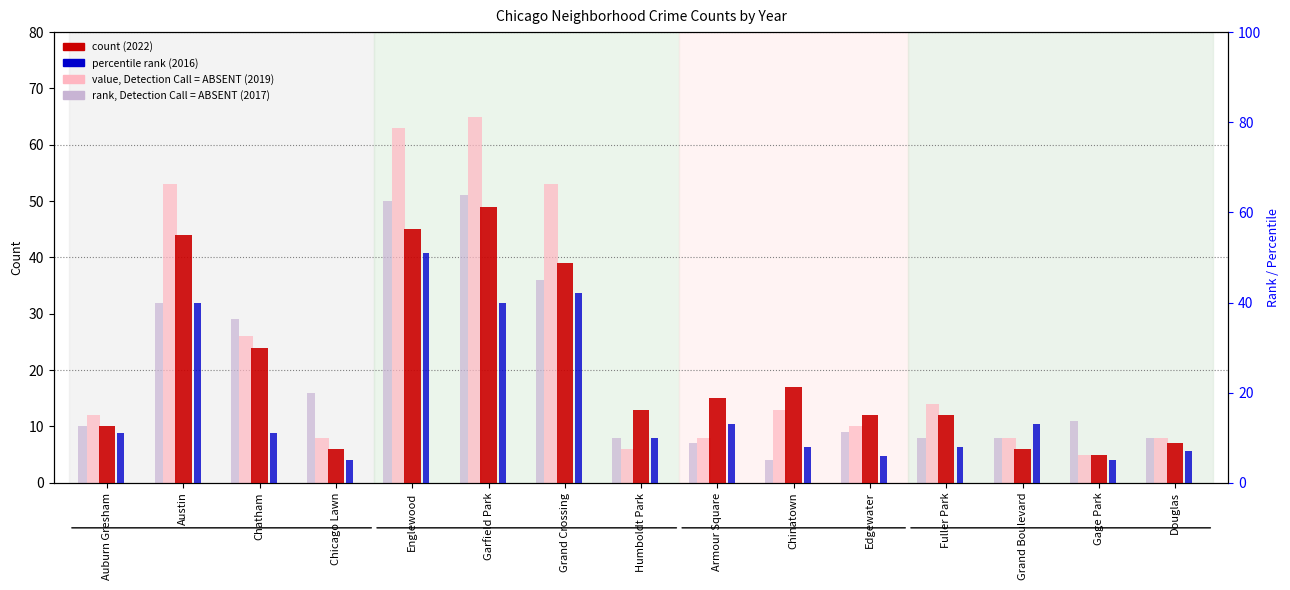

Reading right to left, extract all data points from this chart.

2022 (count): Douglas=7	Gage Park=5	Grand Boulevard=6	Fuller Park=12	Edgewater=12	Chinatown=17	Armour Square=15	Humboldt Park=13	Grand Crossing=39	Garfield Park=49	Englewood=45	Chicago Lawn=6	Chatham=24	Austin=44	Auburn Gresham=10
2019 (value-absent): Douglas=8	Gage Park=5	Grand Boulevard=8	Fuller Park=14	Edgewater=10	Chinatown=13	Armour Square=8	Humboldt Park=6	Grand Crossing=53	Garfield Park=65	Englewood=63	Chicago Lawn=8	Chatham=26	Austin=53	Auburn Gresham=12
2017 (rank-absent): Douglas=8	Gage Park=11	Grand Boulevard=8	Fuller Park=8	Edgewater=9	Chinatown=4	Armour Square=7	Humboldt Park=8	Grand Crossing=36	Garfield Park=51	Englewood=50	Chicago Lawn=16	Chatham=29	Austin=32	Auburn Gresham=10
2016 (rank): Douglas=7	Gage Park=5	Grand Boulevard=13	Fuller Park=8	Edgewater=6	Chinatown=8	Armour Square=13	Humboldt Park=10	Grand Crossing=42	Garfield Park=40	Englewood=51	Chicago Lawn=5	Chatham=11	Austin=40	Auburn Gresham=11